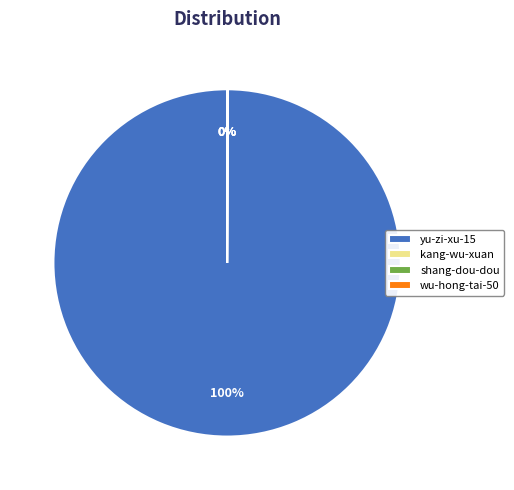

Is it true that yu-zi-xu-15 is 89% of the pie?

False